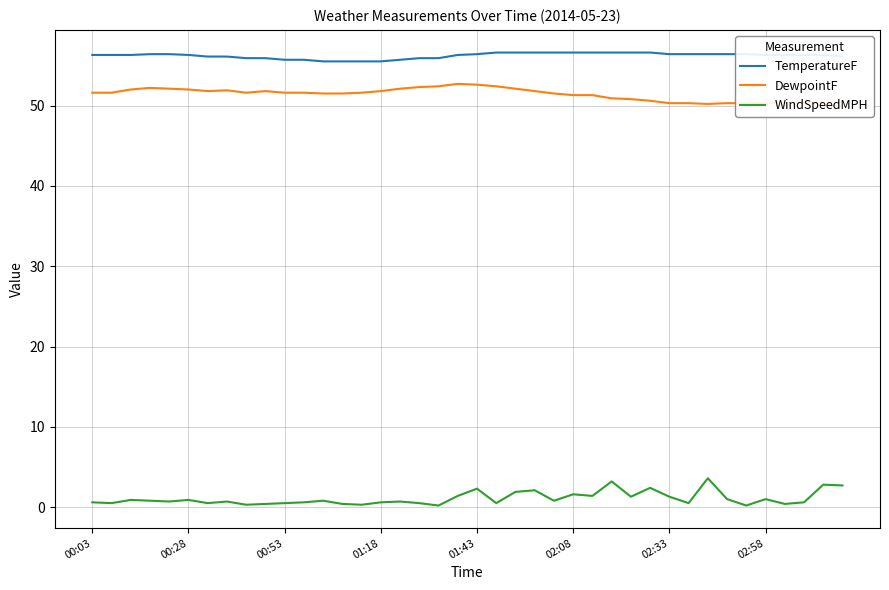

Is it true that WindSpeedMPH equals 0.2 at 14?

False